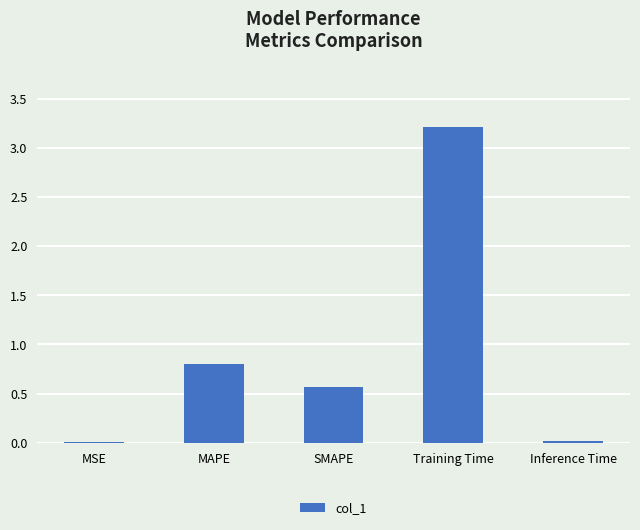

What is the maximum value shown in the chart?

3.2